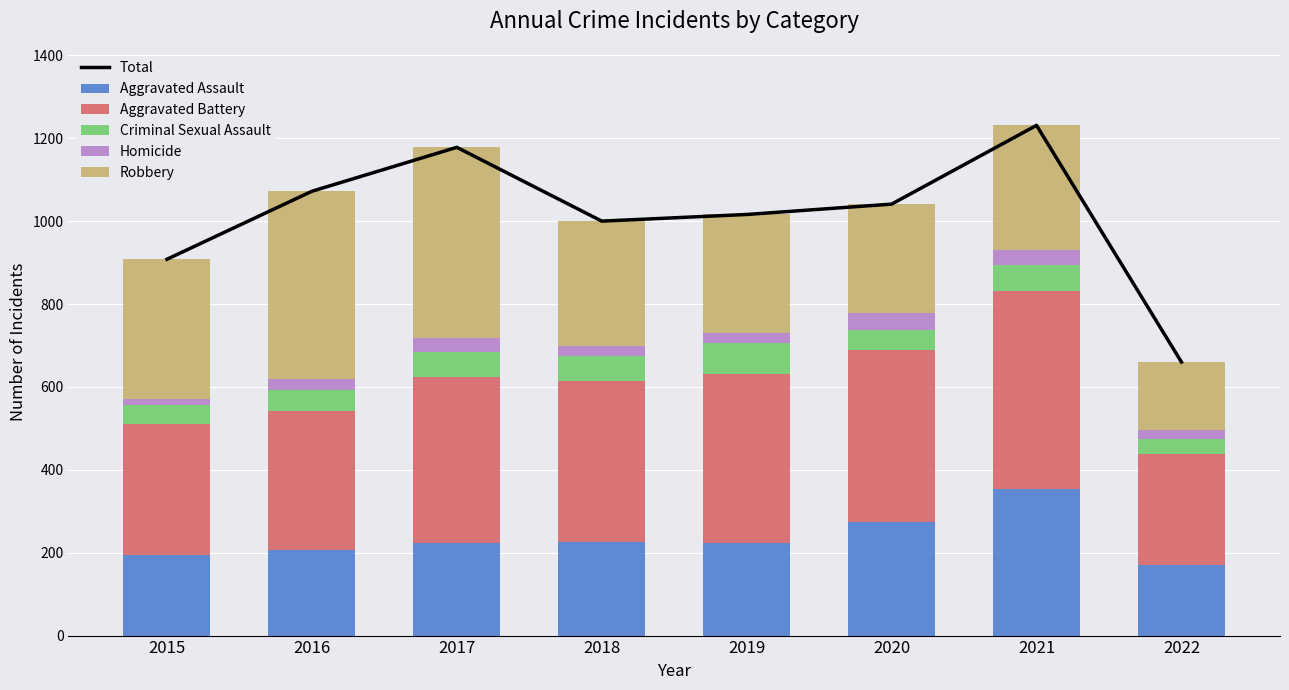

At how many categories does at least one series exceed 1140?

2